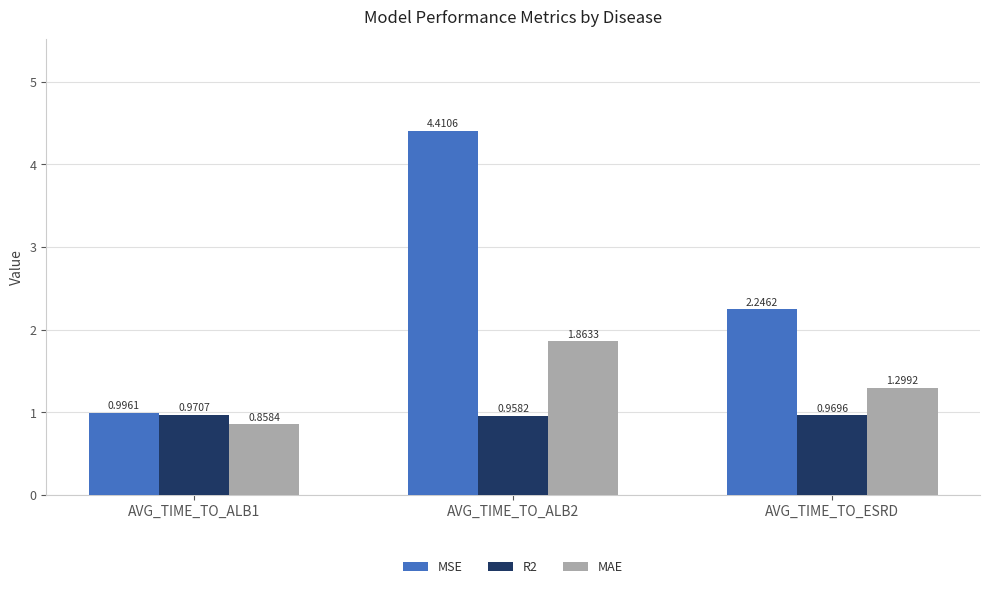

At which category is the sum across all series the highest?

AVG_TIME_TO_ALB2